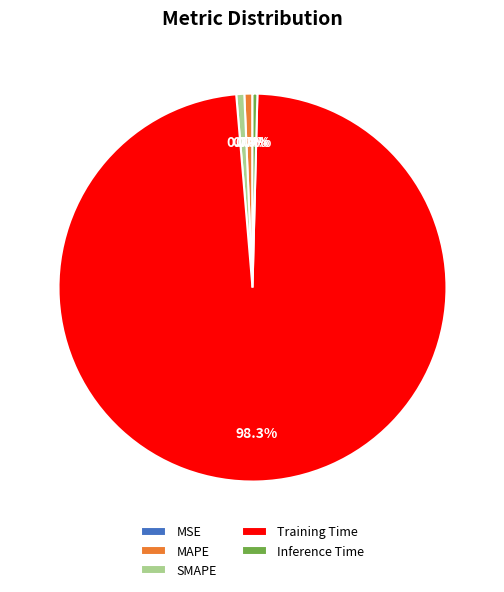

What percentage is NOT represented by MAPE?

99.3%